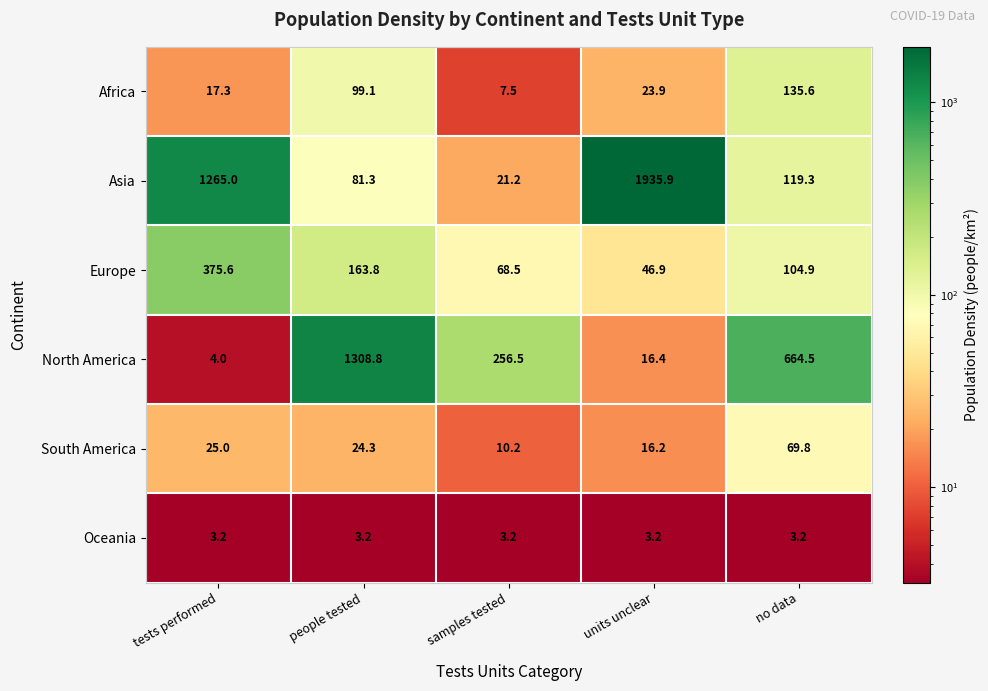

Reading right to left, transcribe all the data shown in this chart.

Africa: 135.6	23.9	7.5	99.1	17.3
Asia: 119.3	1935.9	21.2	81.3	1265.0
Europe: 104.9	46.9	68.5	163.8	375.6
North America: 664.5	16.4	256.5	1308.8	4.0
South America: 69.8	16.2	10.2	24.3	25.0
Oceania: 3.2	3.2	3.2	3.2	3.2